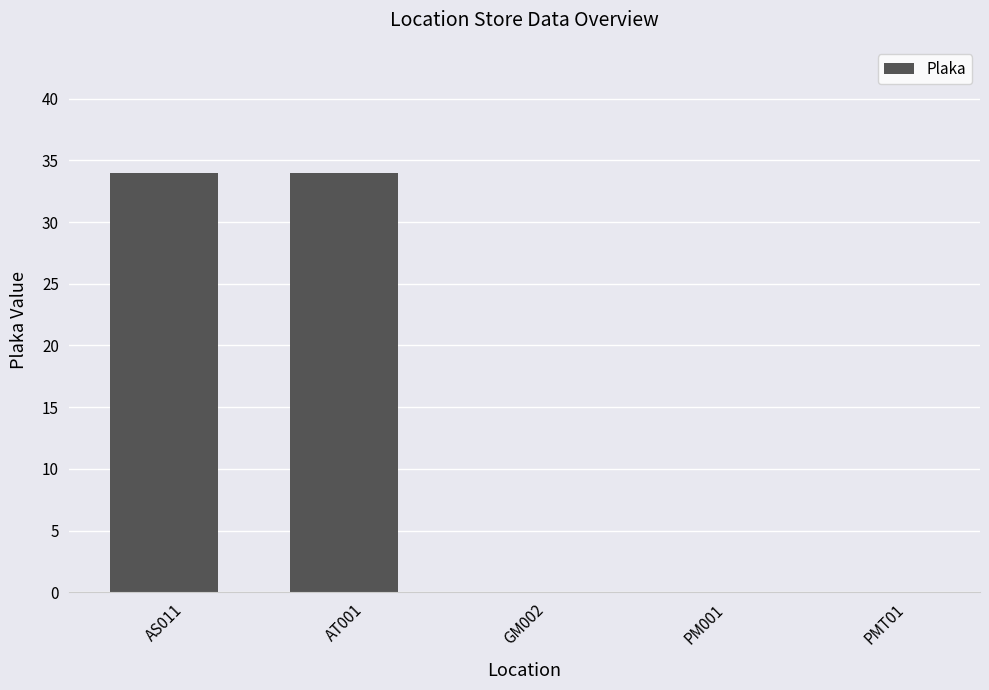

What is the change in value from AT001 to PM001?

-34